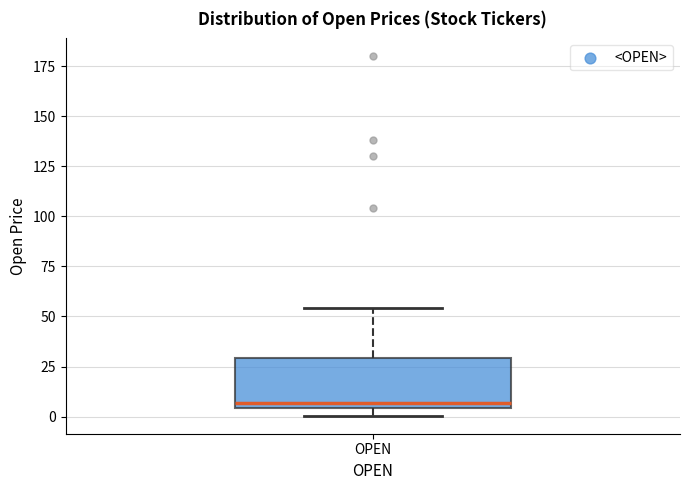

Read this box plot against the y-axis: the position of the median line, the range covered by the box, and the ends of both whiskers. The values are not printed on the chart, so give them approximately, as read against the axis.

median 5 (just above the box's lower edge), box 5 to 30, whiskers 0 to 55